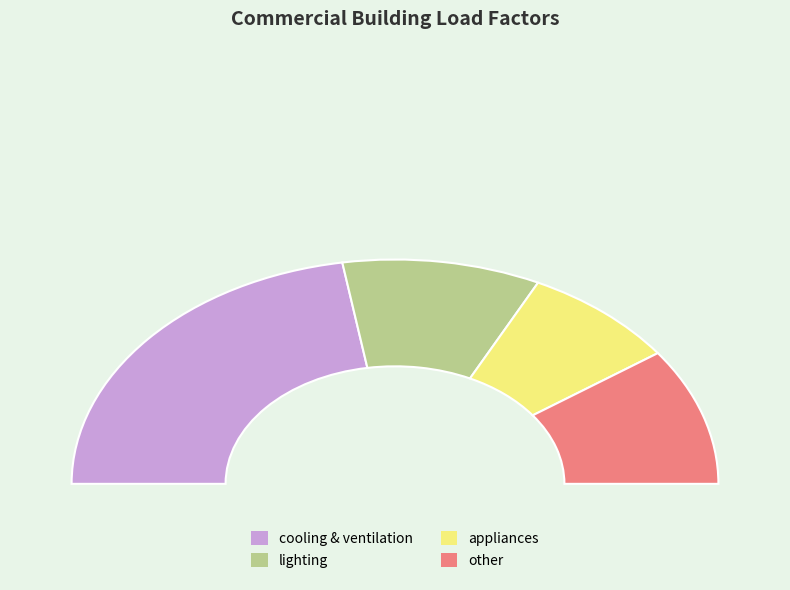

What percentage is the cooling & ventilation slice, to the nearest percent?

45%